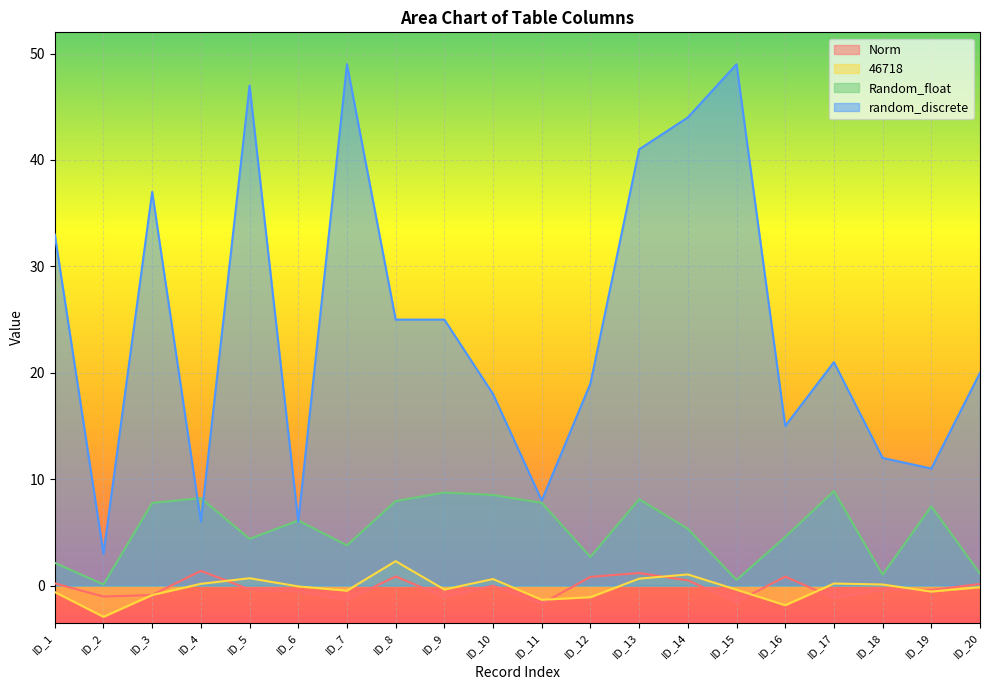

Rank the series at ID_8 from lowest to highest value.

Norm, 46718, Random_float, random_discrete